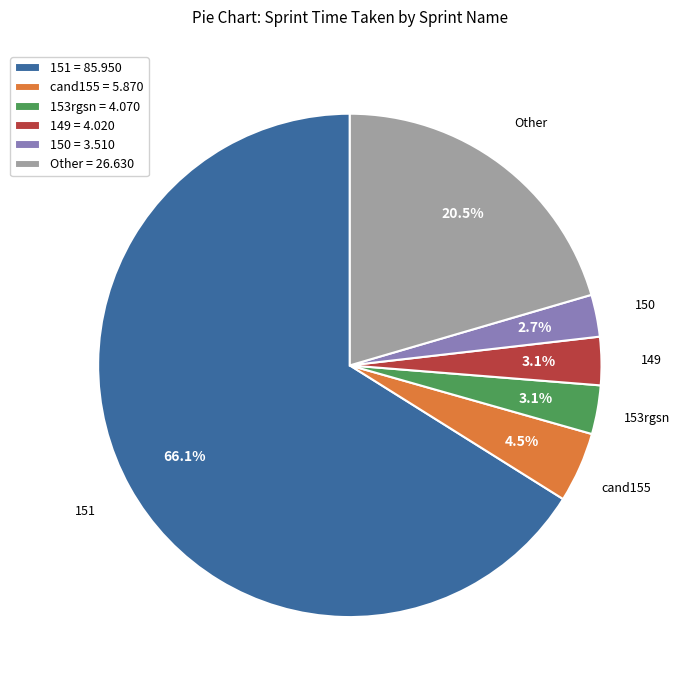

Which has a higher value, 151 = 85.950 or cand155 = 5.870?

151 = 85.950